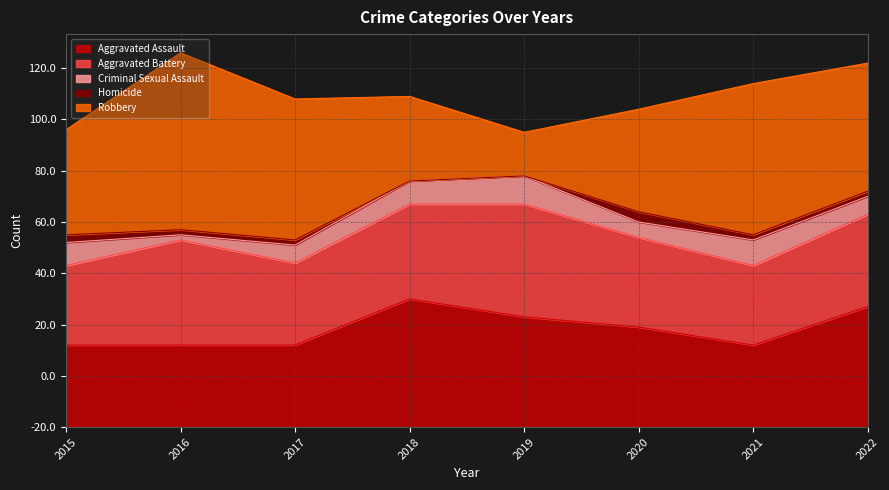

True or false: Homicide and Aggravated Battery cross at least once.

False